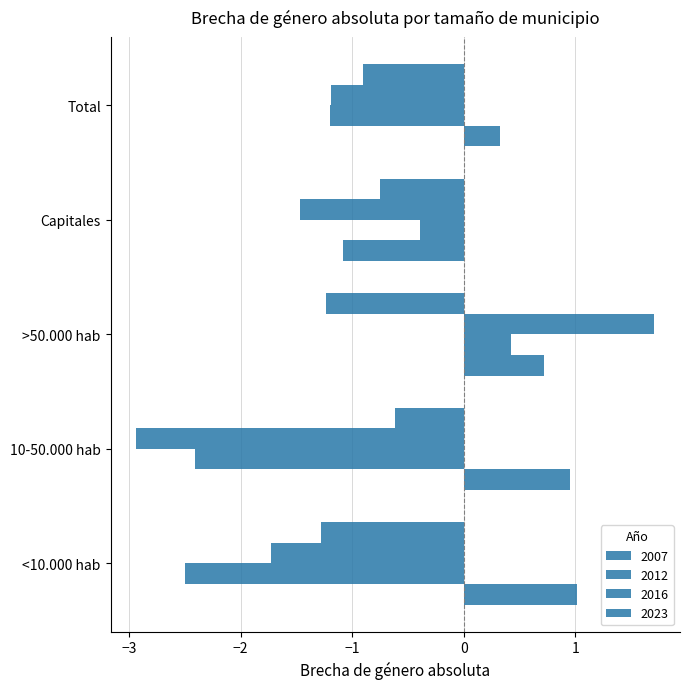

What is the difference between the highest and lowest values at >50.000 hab?

2.9